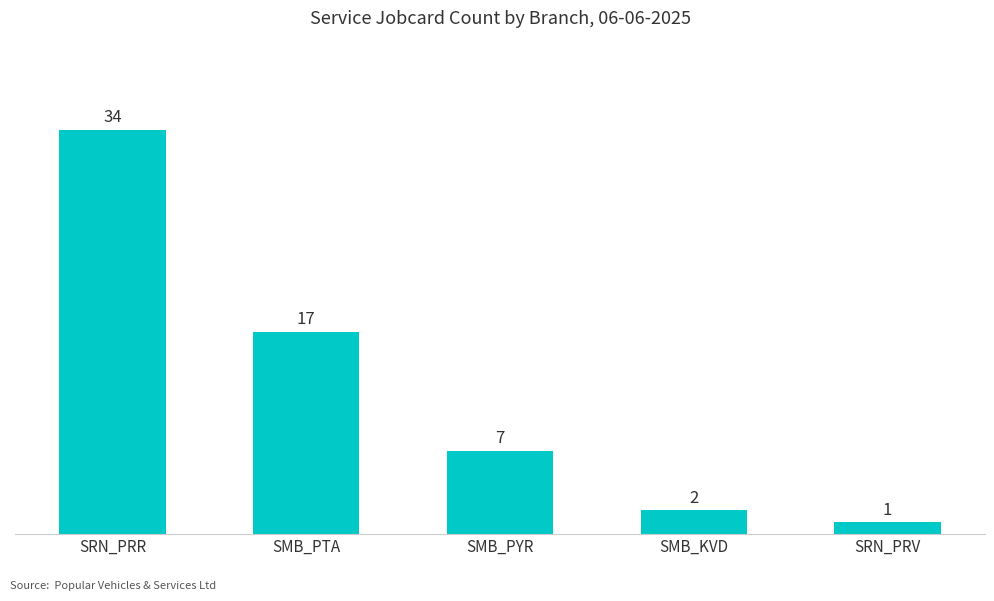

The value at SMB_PTA is 17. True or false?

True